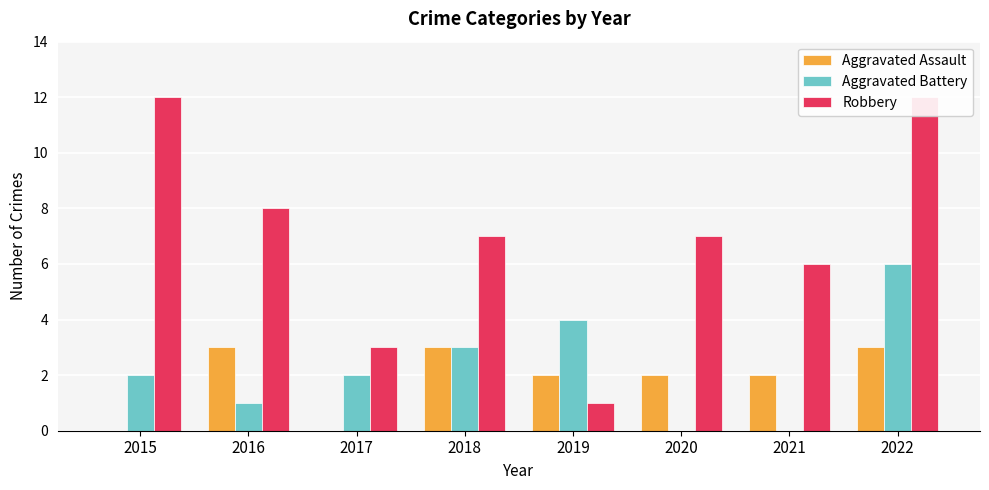

At which label does Aggravated Assault reach its peak?

2016